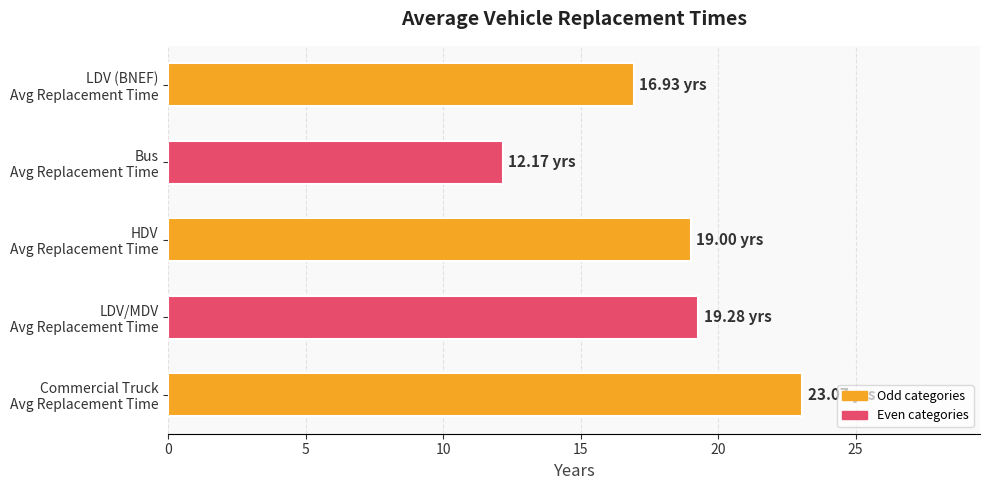

What is the difference between the maximum and minimum values?

10.9